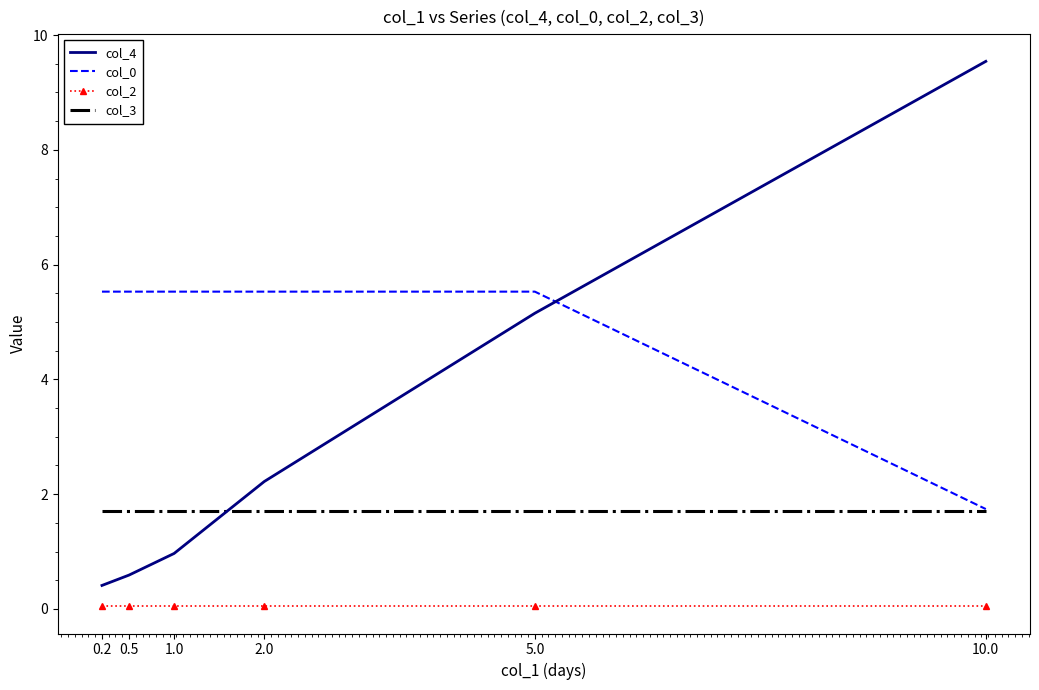

The col_4 series shows 1.9 at 10.0. True or false?

False